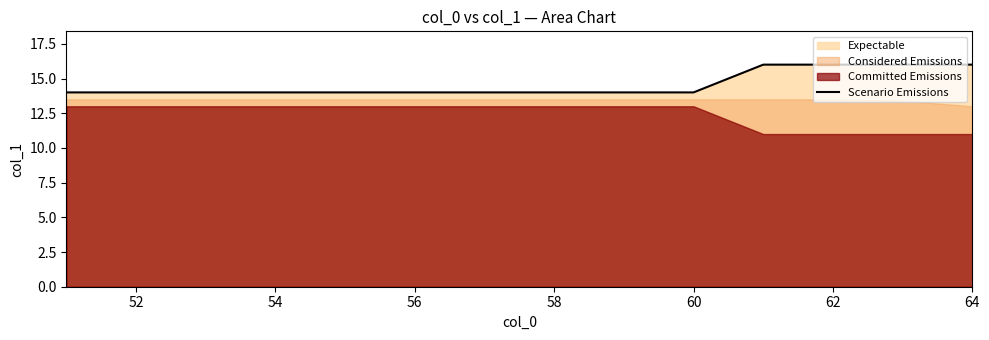

True or false: the data shows 14 at 58.

True